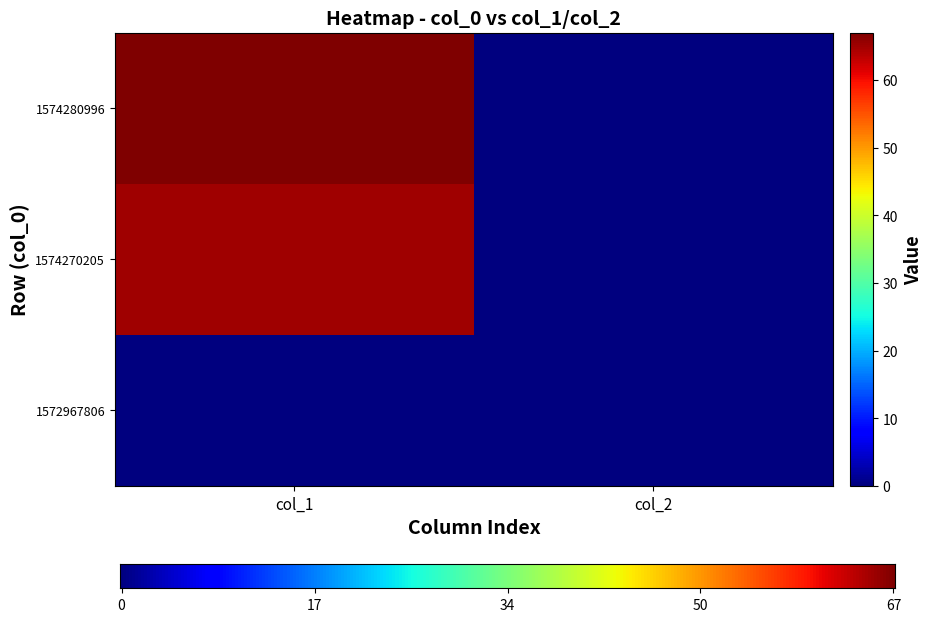

What is the difference between the 1574280996 values at col_2 and col_1?

67